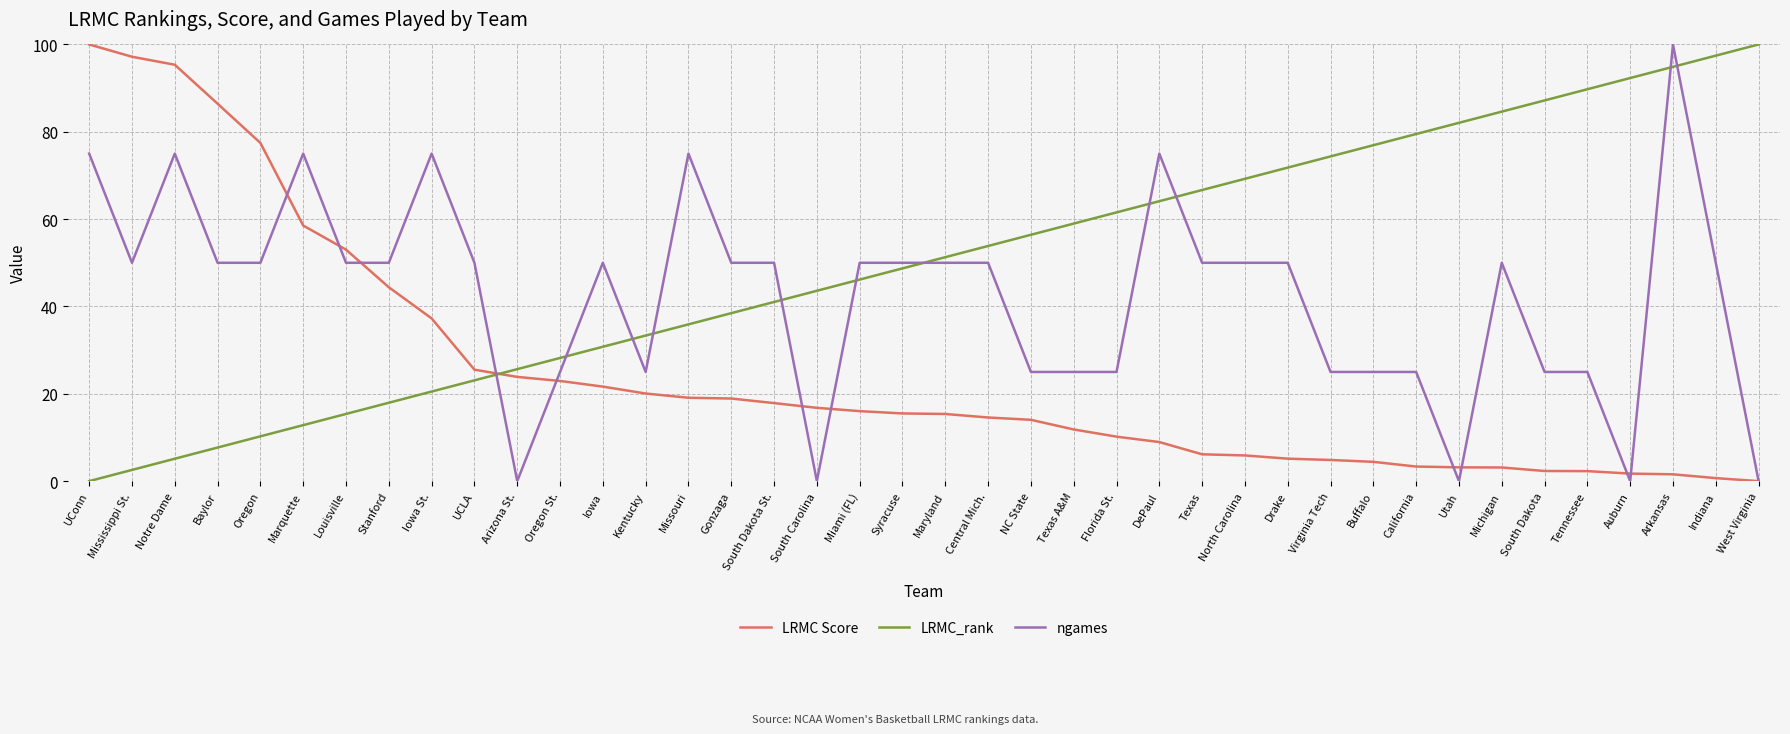

At Mississippi St., list the series in order from largest to smallest.

LRMC Score, ngames, LRMC_rank